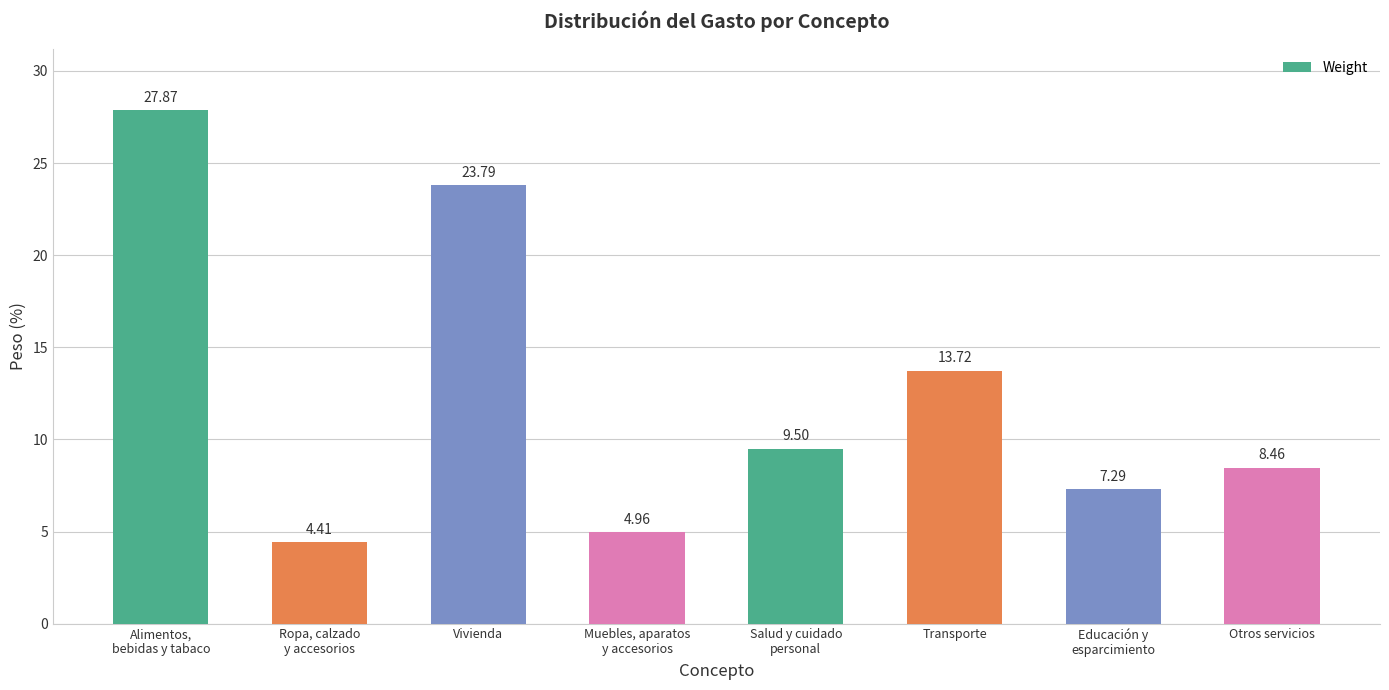

What is the sum of all values?

100.0